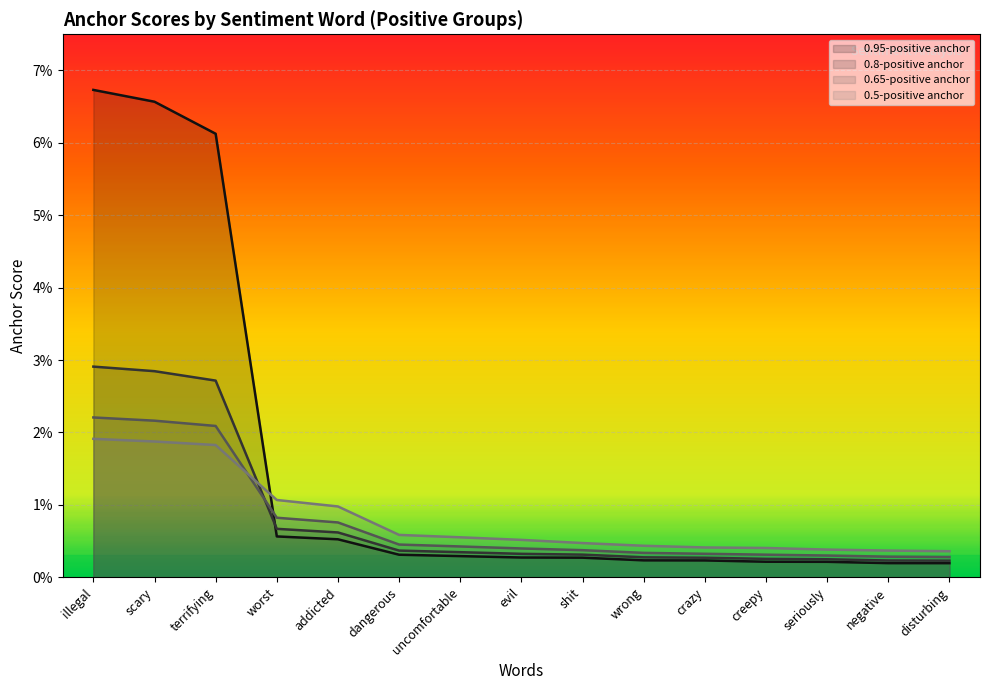

What is the sum of all 0.5-positive anchor values?

0.1